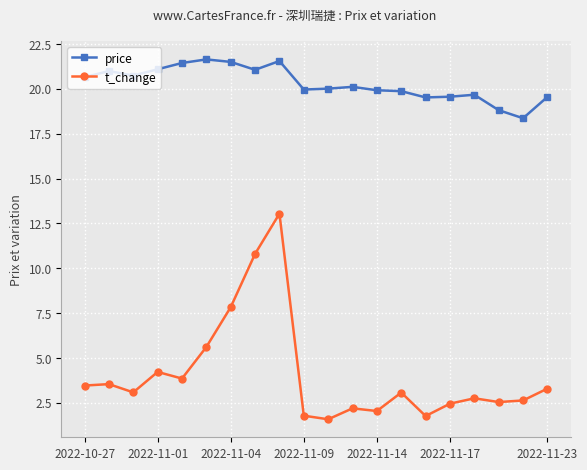

List the series in order of their overall mean, lowest first.

t_change, price